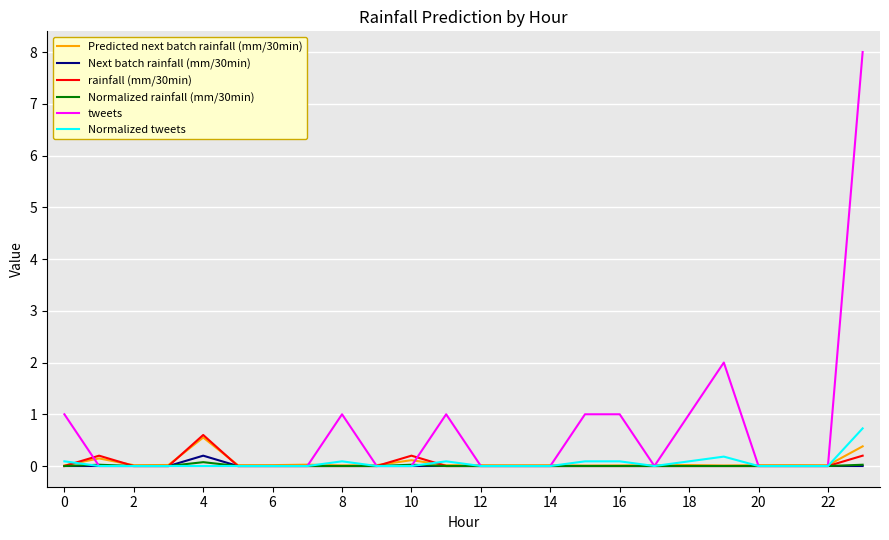

What is the greatest value displayed?

8.0